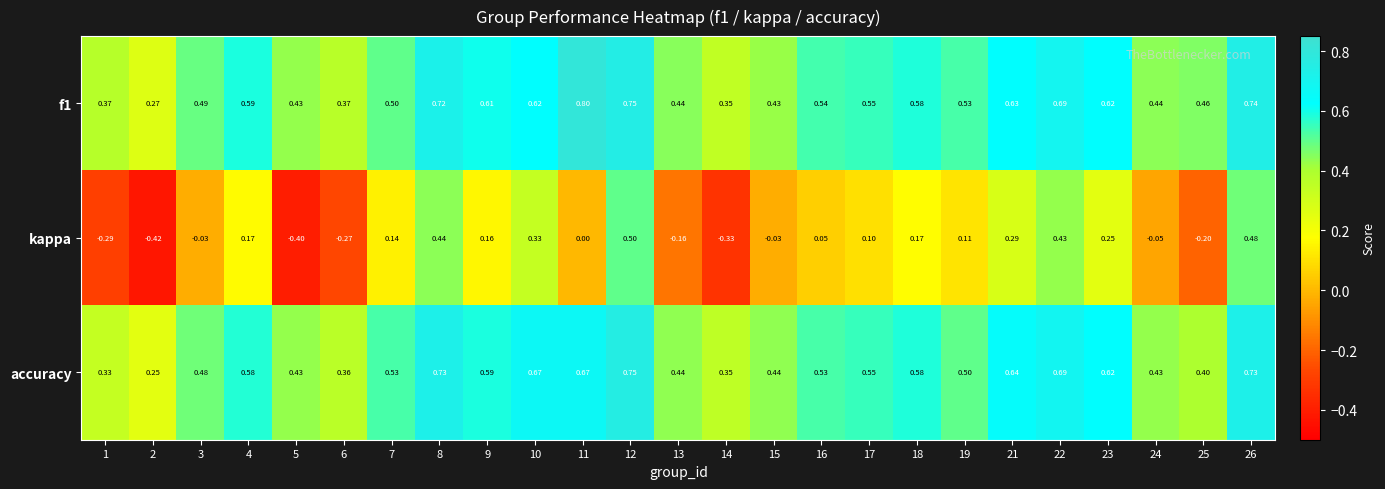

Is the value of accuracy at 17 greater than the value of kappa at 19?

Yes